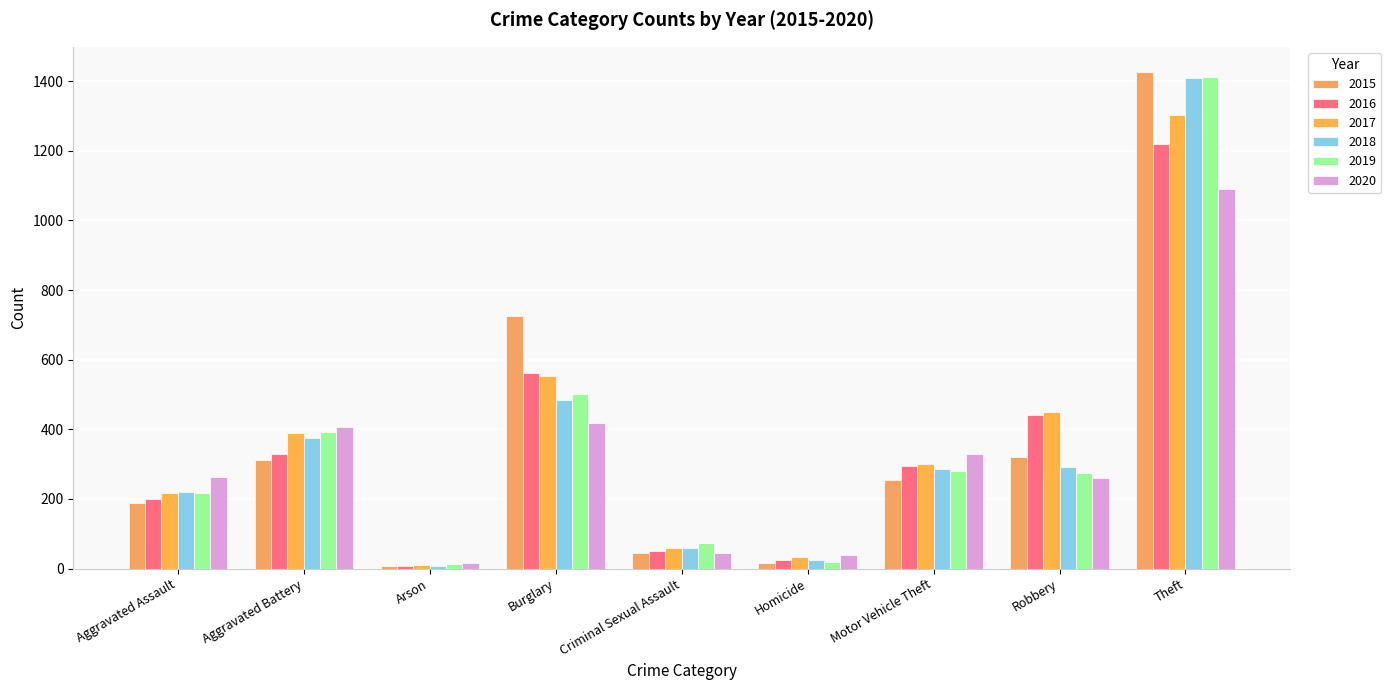

Between Homicide and Criminal Sexual Assault, which is larger?

Criminal Sexual Assault